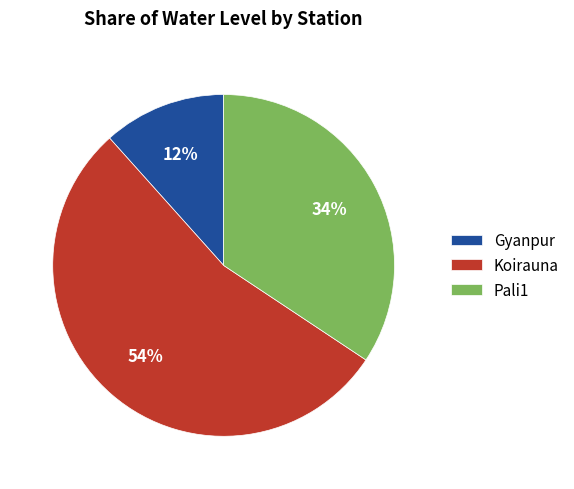

What percentage is the Koirauna slice, to the nearest percent?

54%